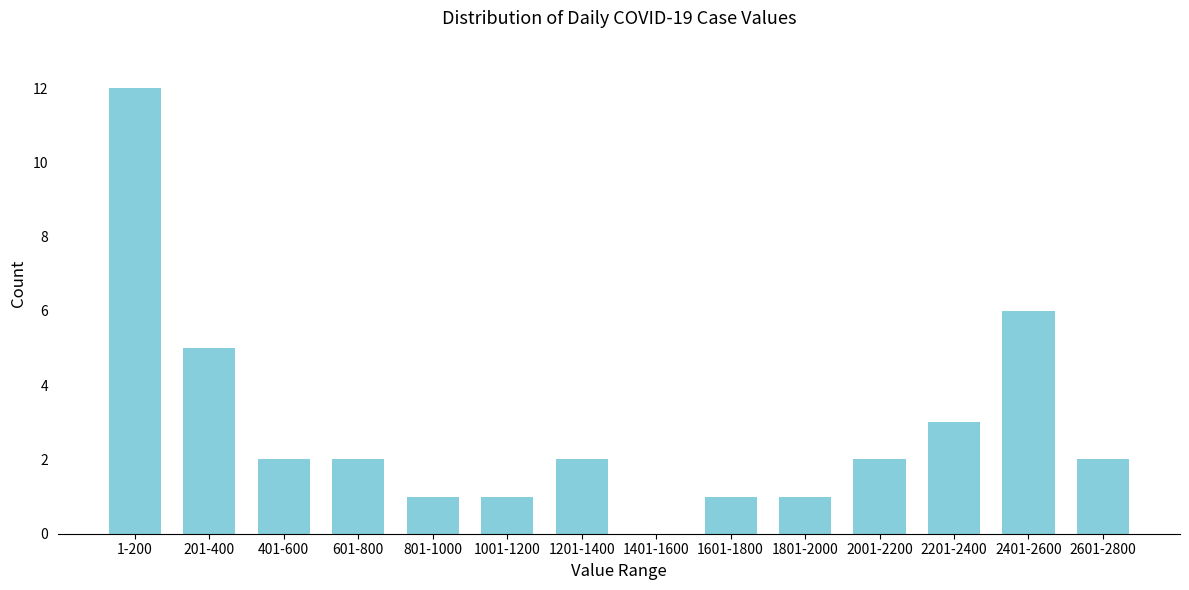

Reading left to right, extract all data points from this chart.

1-200=12	201-400=5	401-600=2	601-800=2	801-1000=1	1001-1200=1	1201-1400=2	1401-1600=0	1601-1800=1	1801-2000=1	2001-2200=2	2201-2400=3	2401-2600=6	2601-2800=2